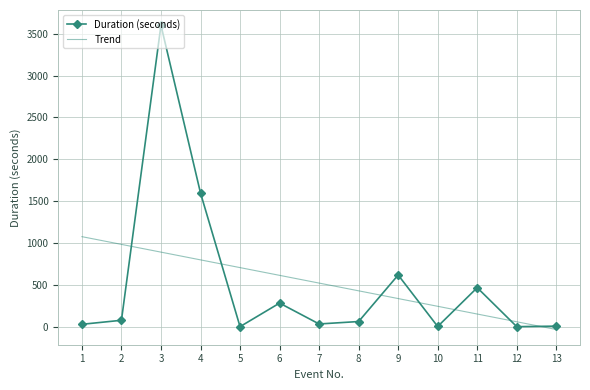

Which series has the widest spread of values?

Duration (seconds)